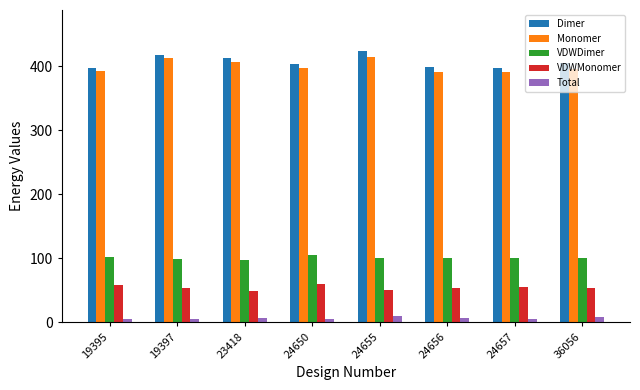

Does the chart contain stacked bars?

No